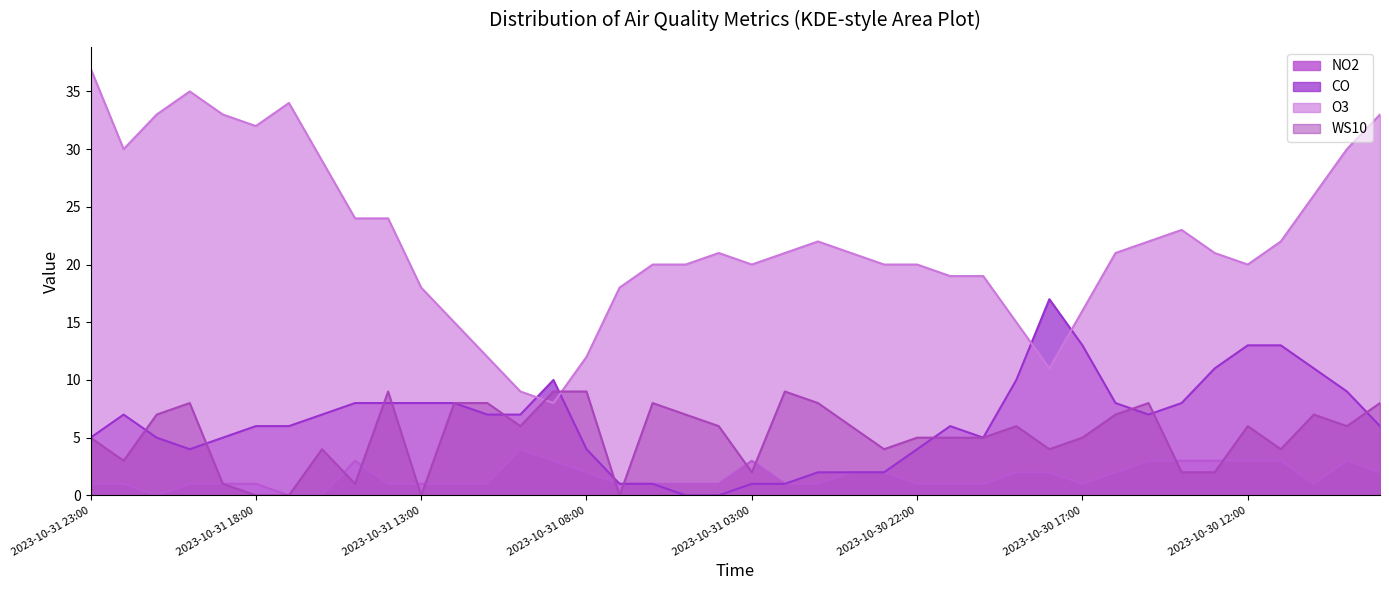

What are all the series names shown in the legend?

NO2, CO, O3, WS10